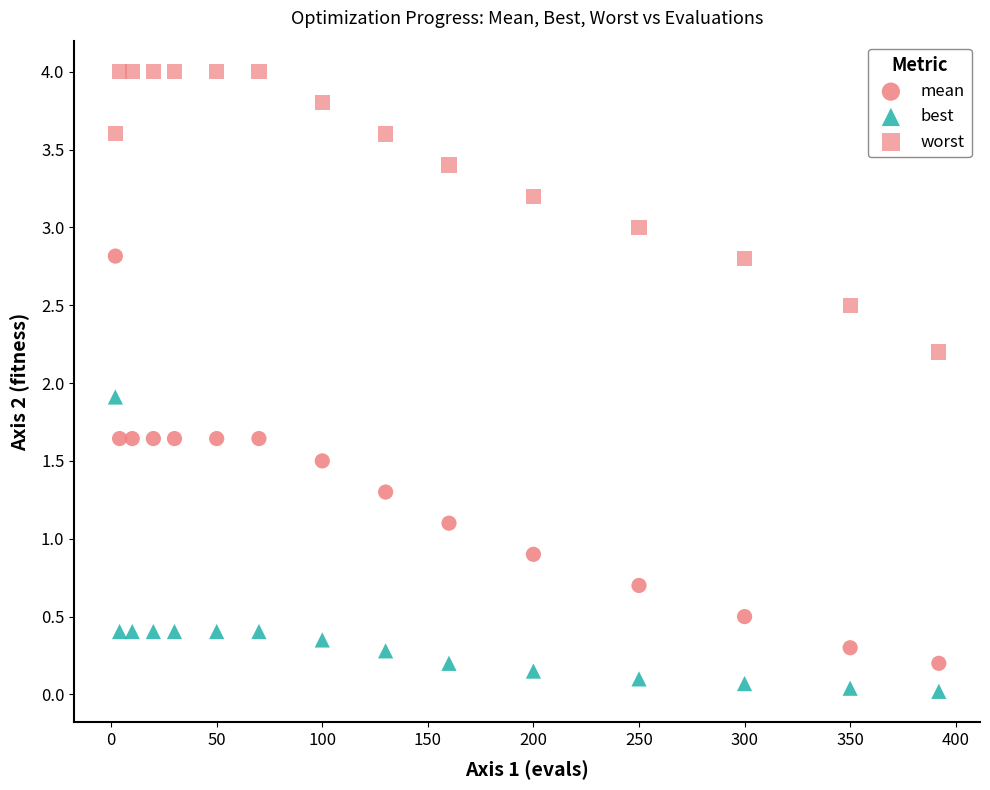

How many points are shown in the scatter plot?

45